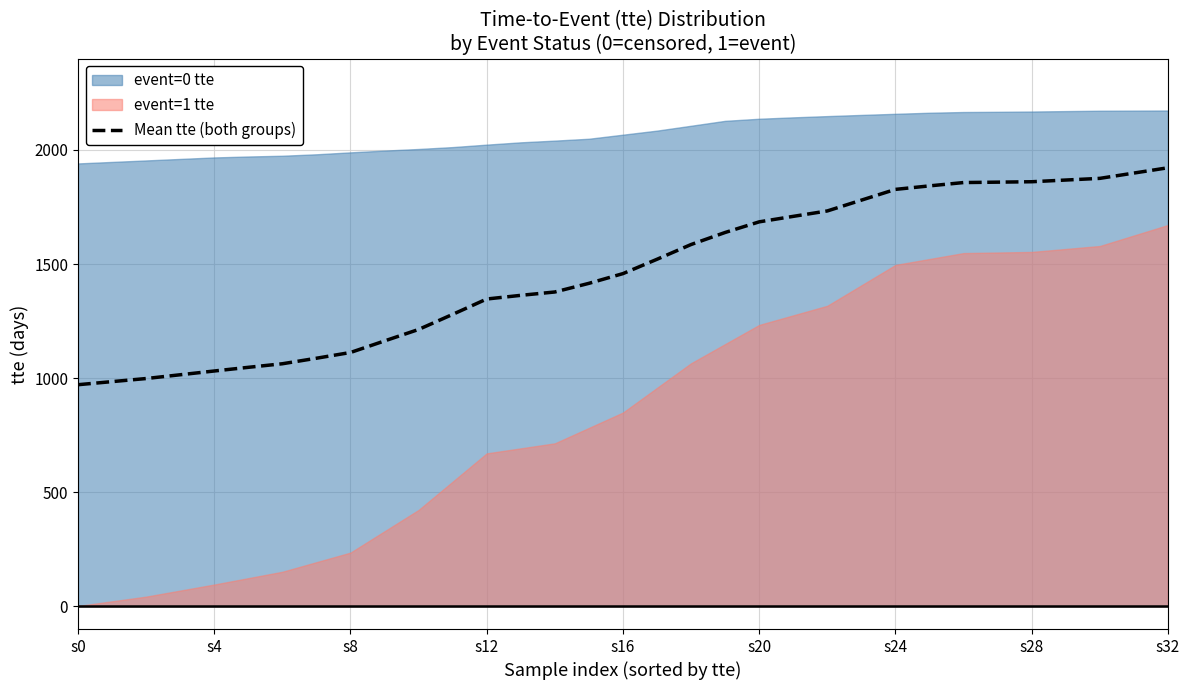

What is the minimum value for Mean tte (both groups)?

971.0